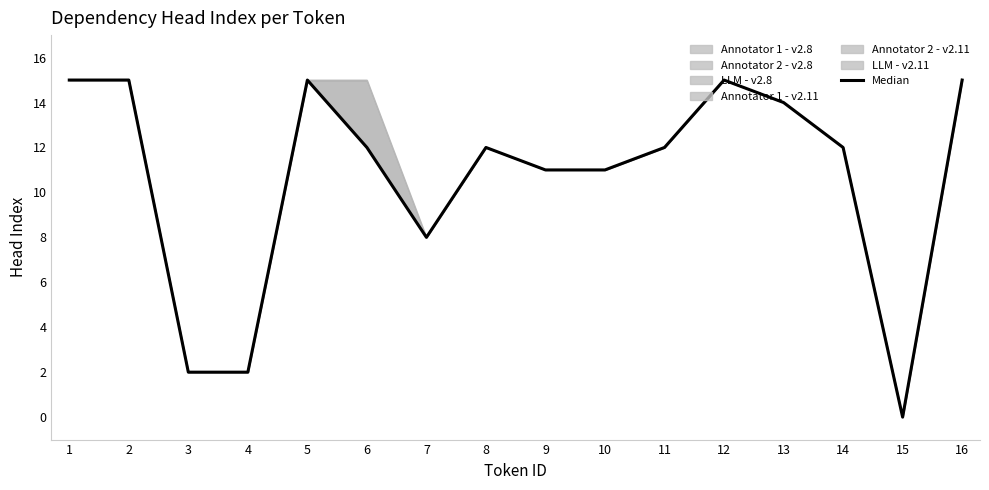

Is it true that Annotator 2 - v2.11 equals 4 at 2?

False